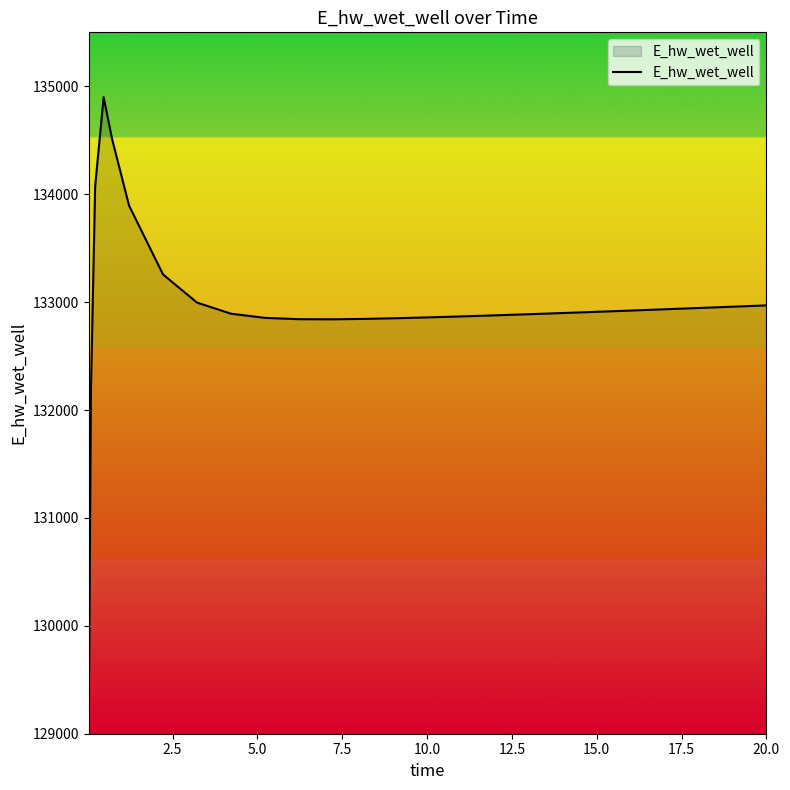

What is the difference between the maximum and minimum values?

5728.2